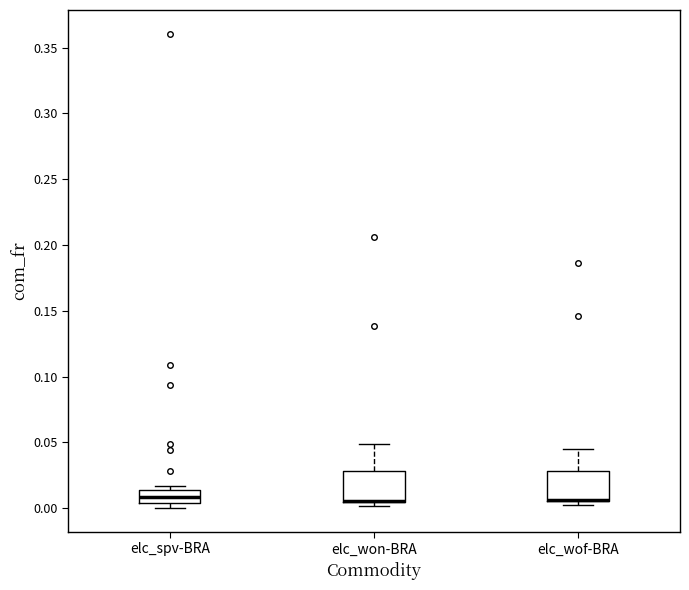

Where does the median line of the box for elc_spv-BRA sit on the y-axis? The values are not printed on the chart, so give them approximately, as read against the axis.

0.010